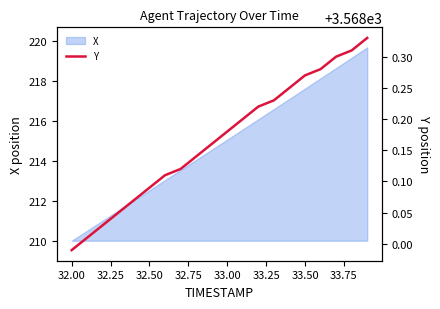

What is the minimum value for X?

210.0